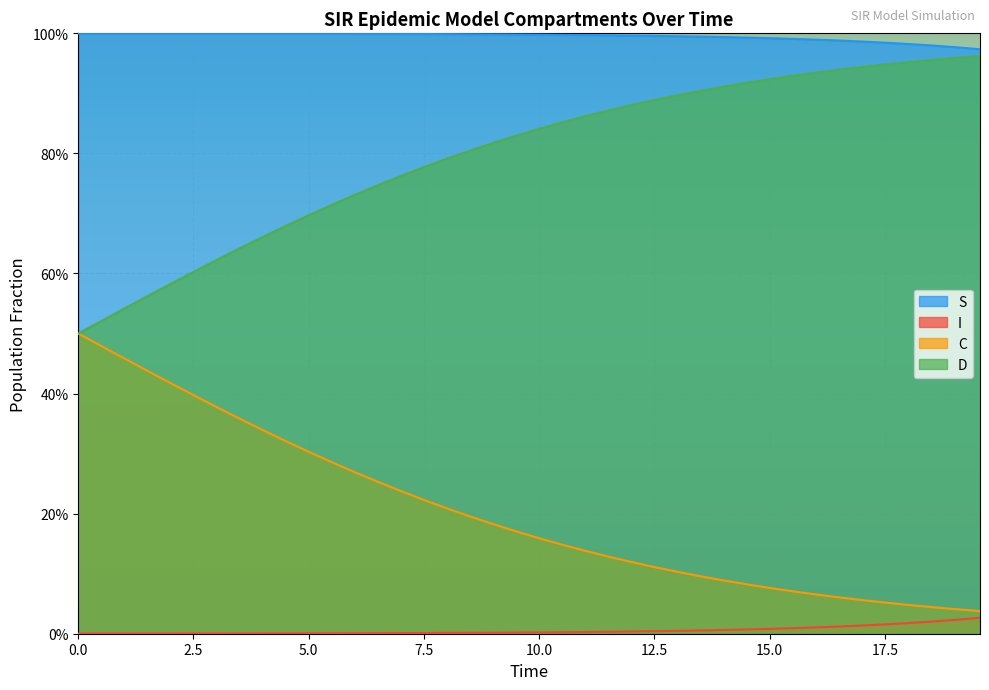

What are all the series names shown in the legend?

S, I, C, D